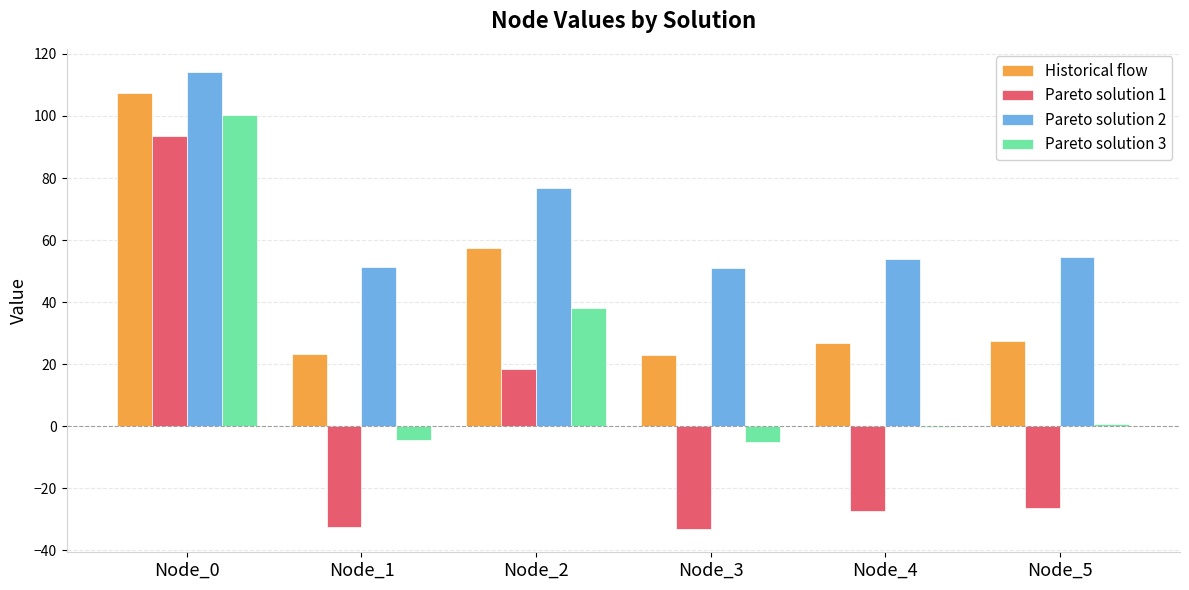

What is the total value across all series at Node_5?

56.4